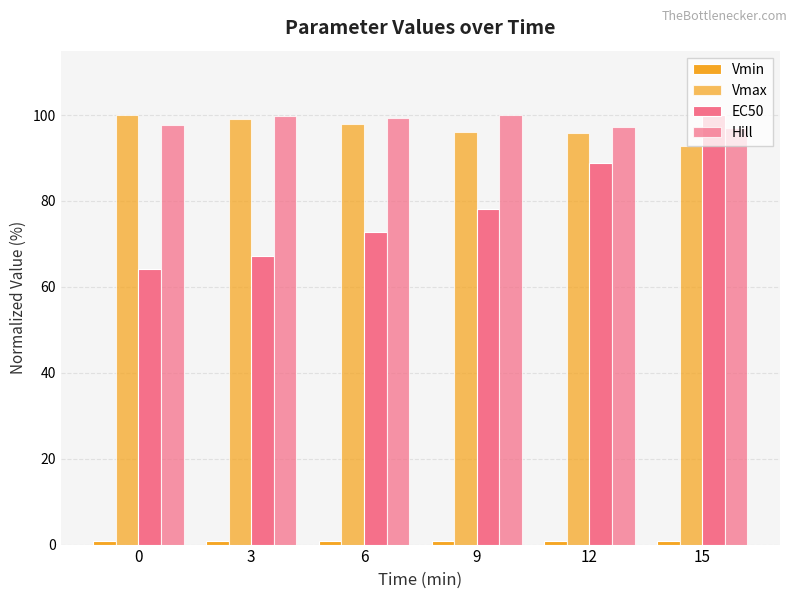

Reading left to right, what are all the values shown in this chart?

Vmin: 0.8	0.9	0.9	0.9	0.7	0.7
Vmax: 100.0	99.0	98.0	96.2	95.7	92.8
EC50: 64.2	67.2	72.9	78.1	88.9	100.0
Hill: 97.7	99.7	99.3	100.0	97.2	97.0